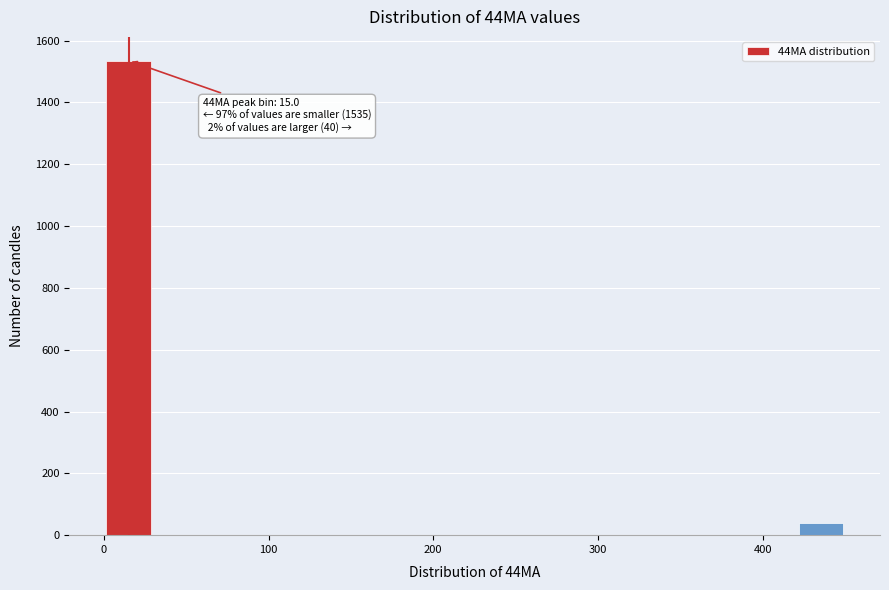

Read against the x-axis, roughly where is the centre of the tallest bar?

20